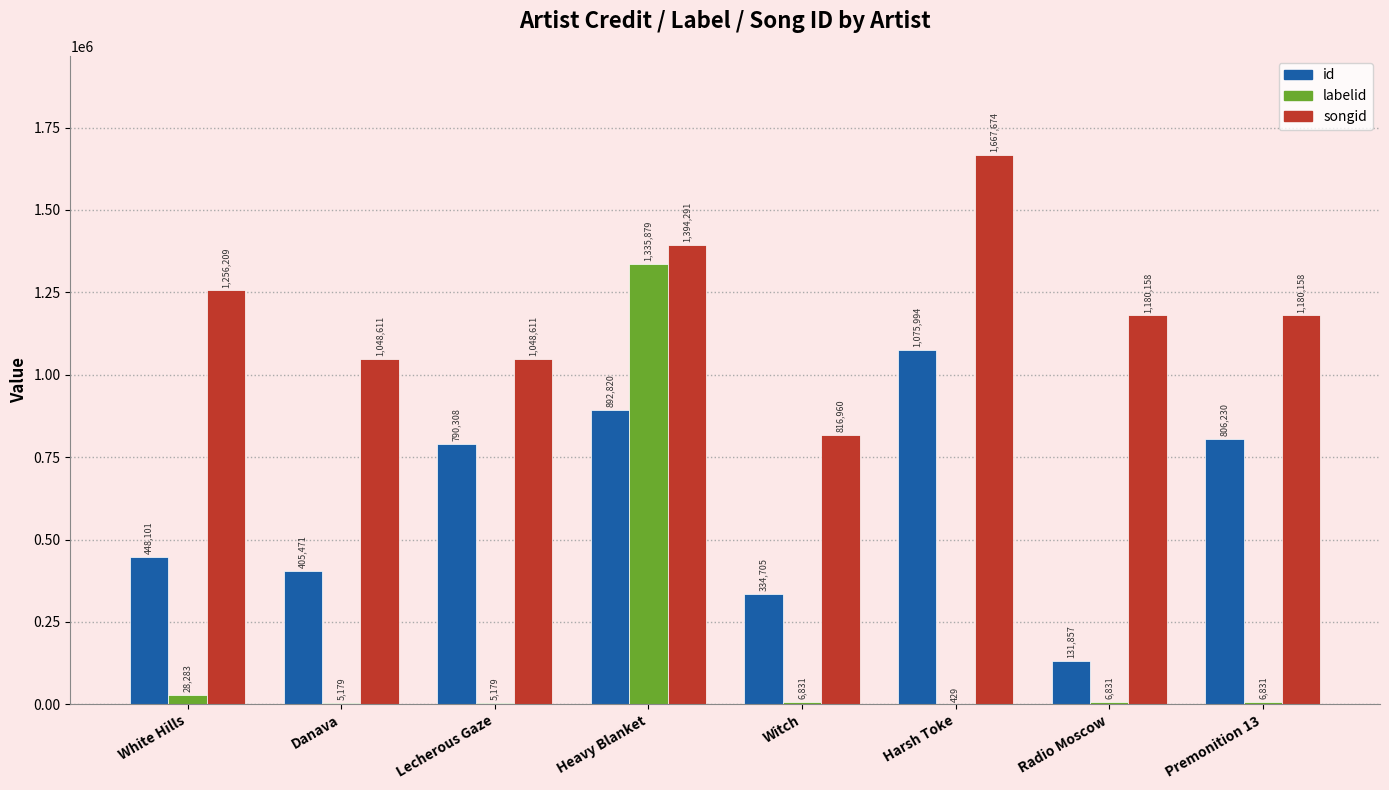

How many data points does each series have?

8